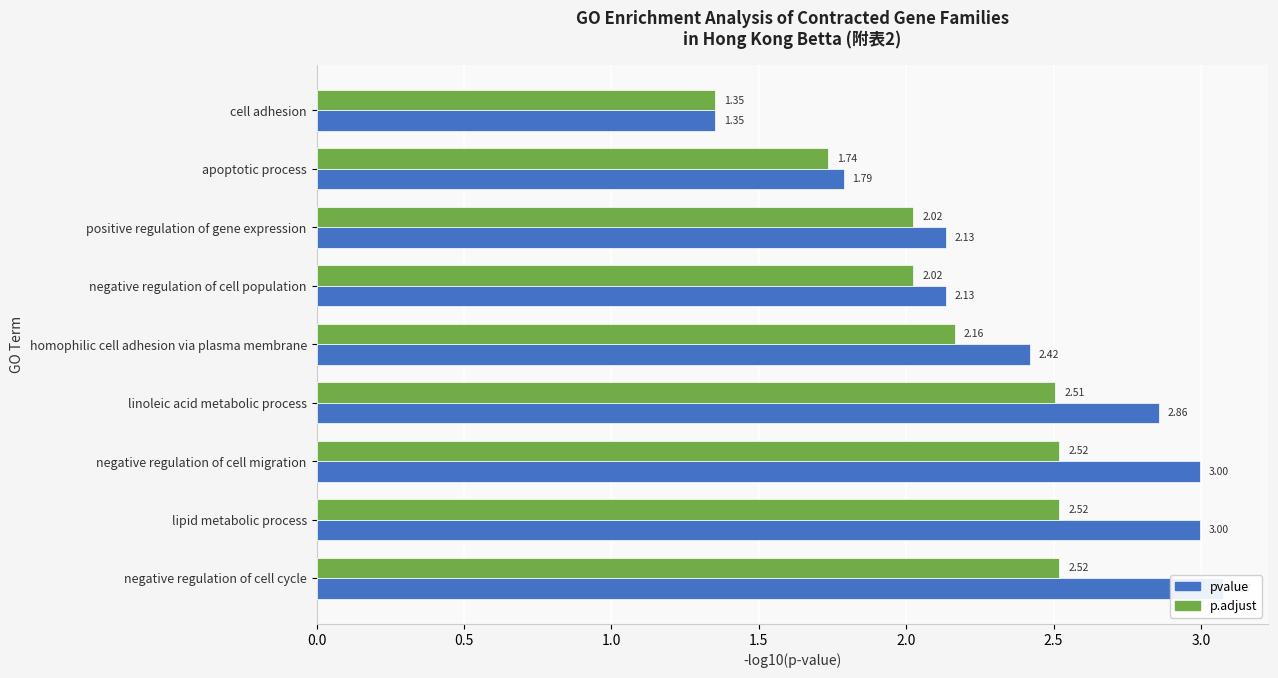

What is the smallest value displayed?

1.4